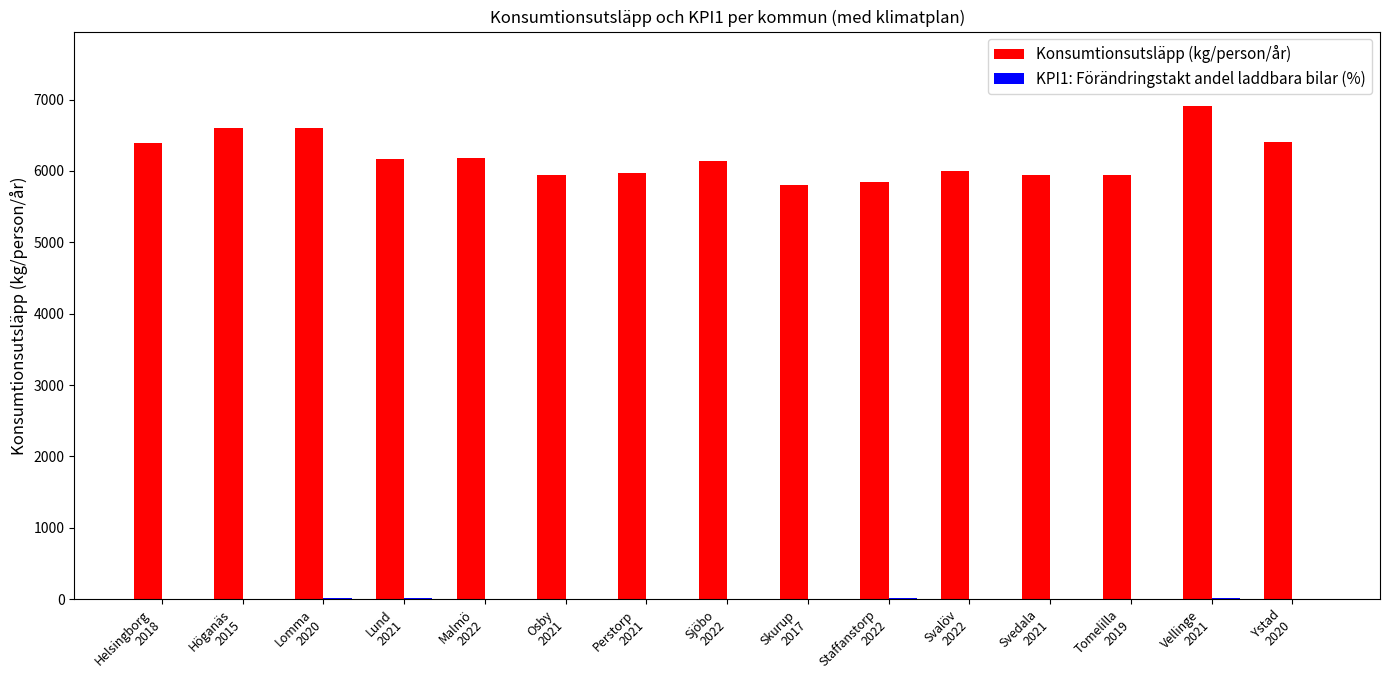

Which series has the largest total across all categories?

Konsumtionsutsläpp (kg/person/år)